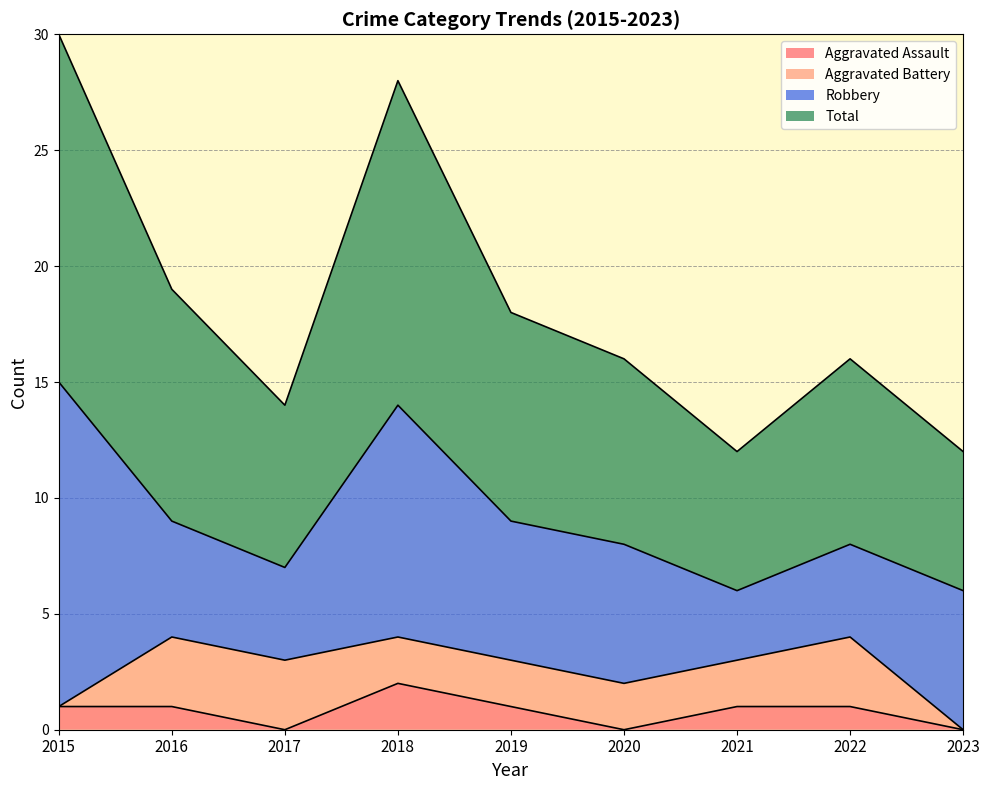

What is the difference between the maximum and second lowest values in the Total series?

18